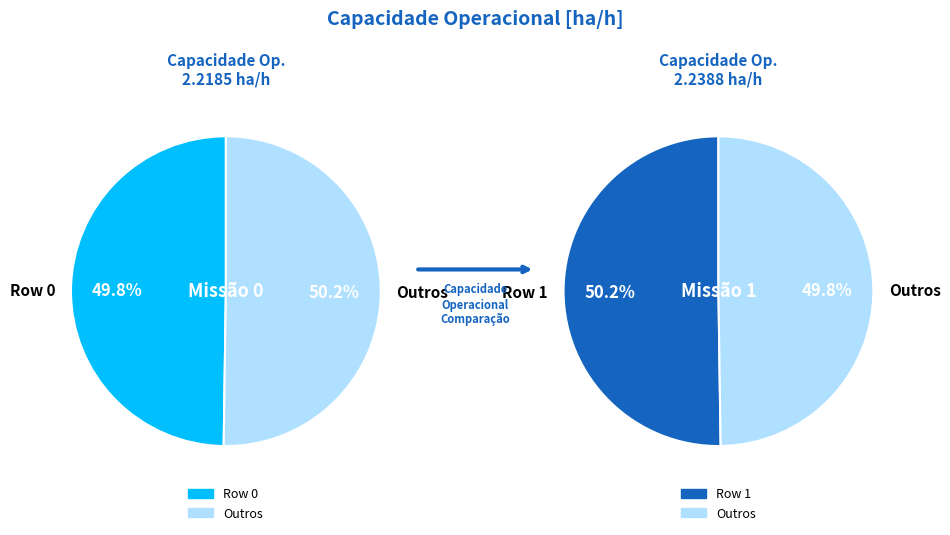

Is there a majority slice in this chart?

Yes